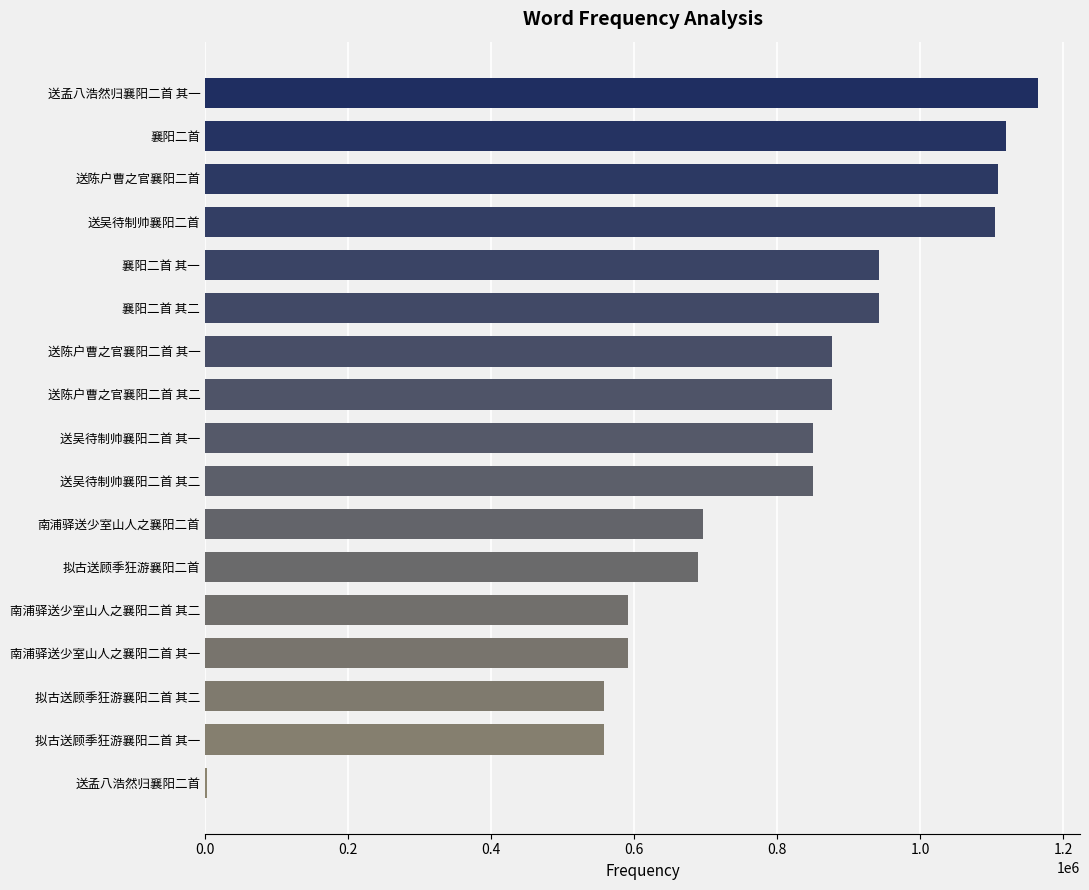

What is the approximate value at 拟古送顾季狂游襄阳二首?

689664